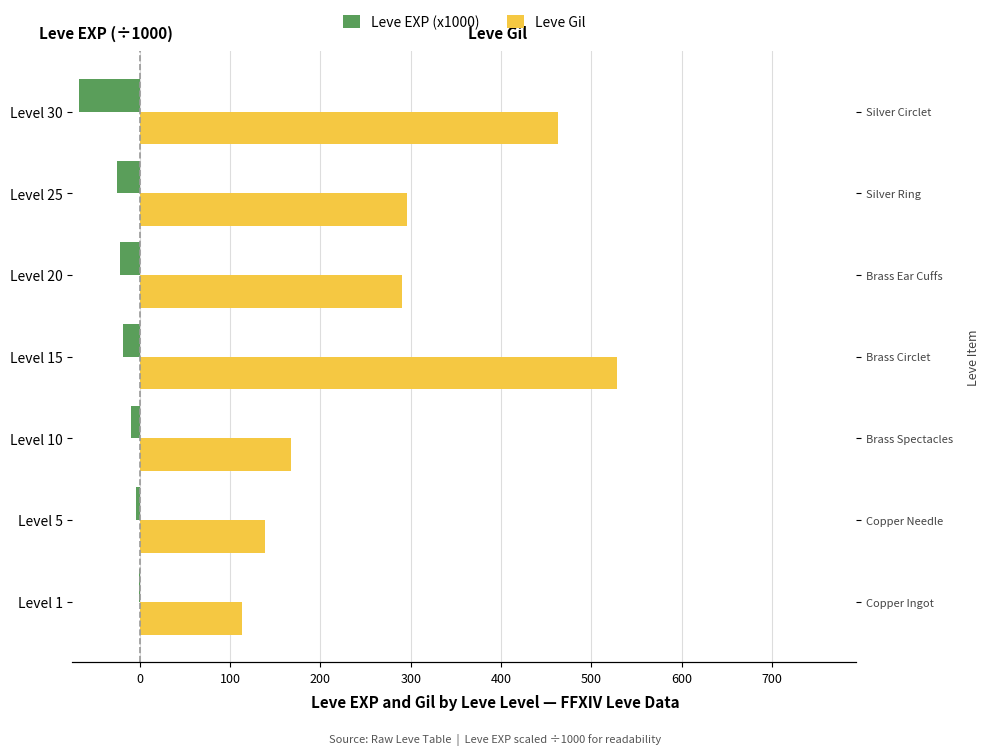

At how many categories does at least one series exceed 217?

4